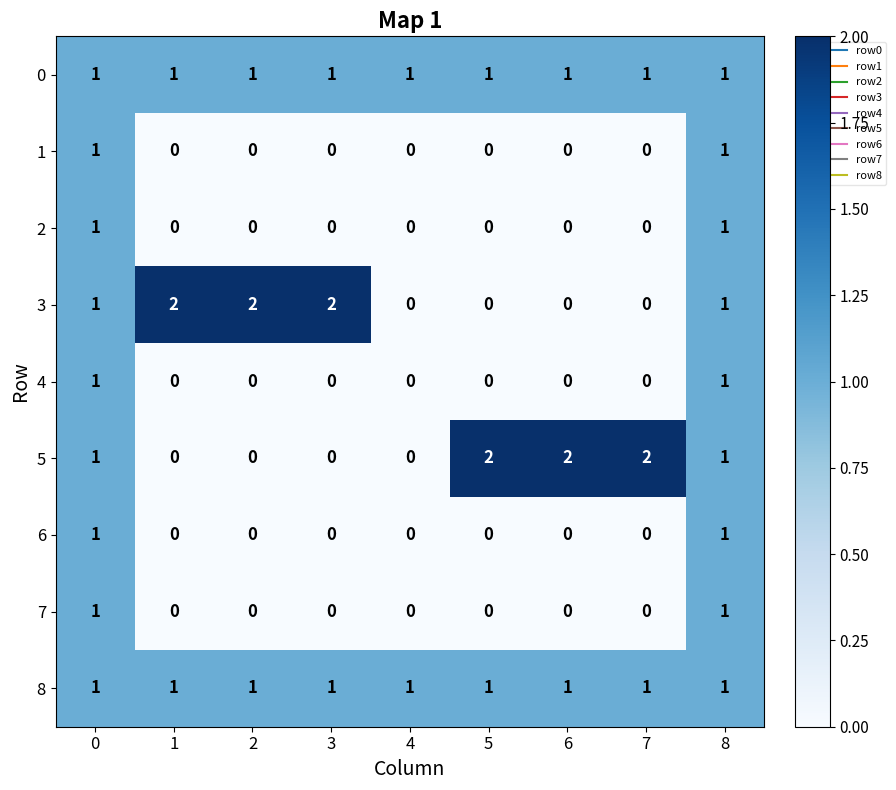

What is the sum of all 0 values?

9